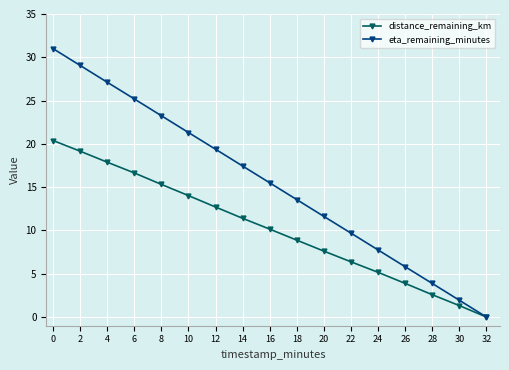

How many positive values does the eta_remaining_minutes series have?

16